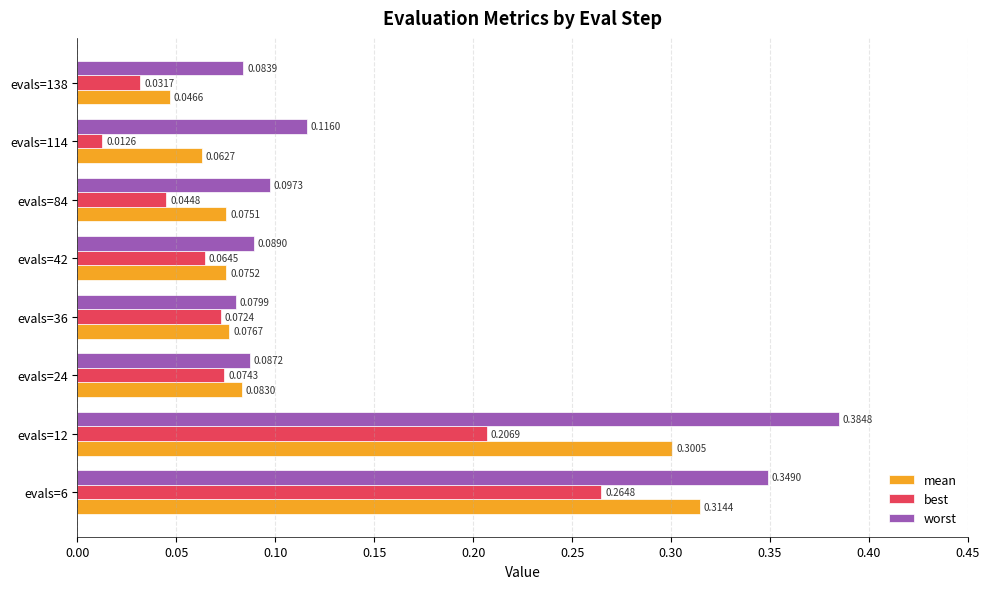

At which category is the sum across all series the highest?

evals=6